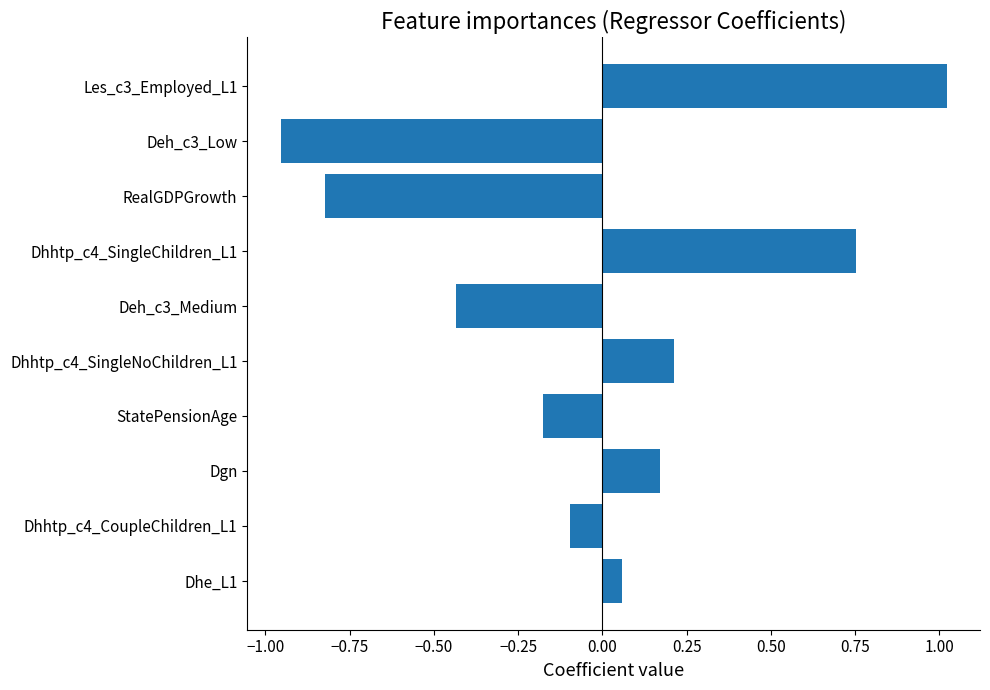

Which has a higher value, Deh_c3_Low or Dgn?

Dgn